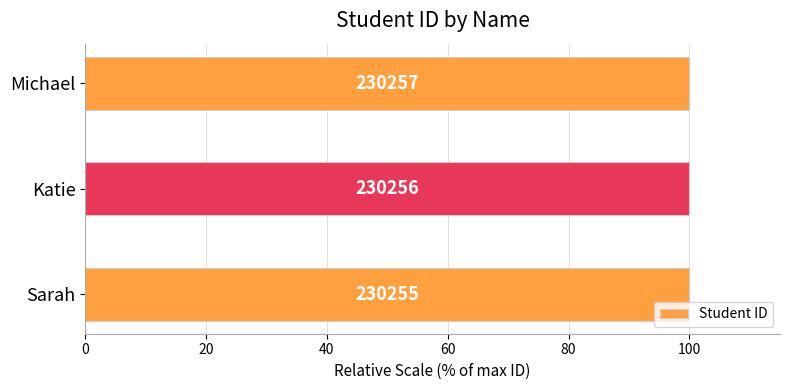

How many bars are there in total?

3